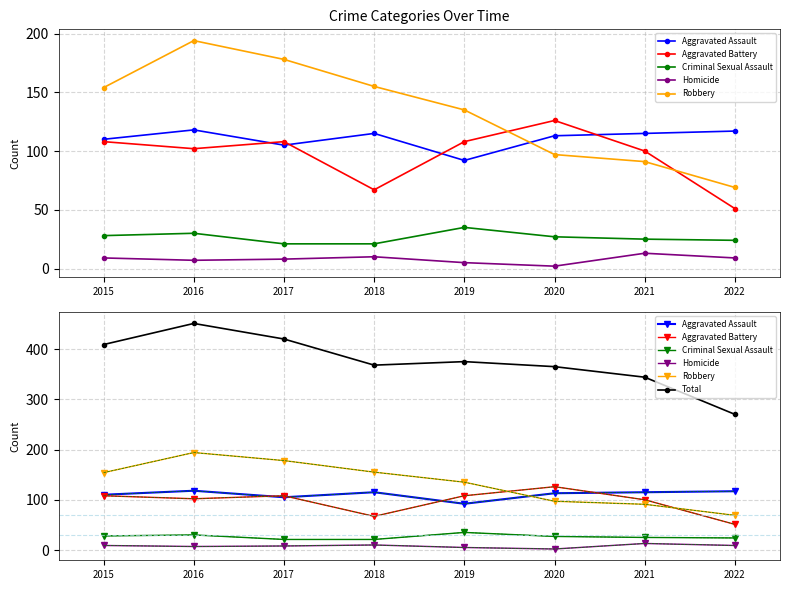

How many values in the Total series exceed 375?

3